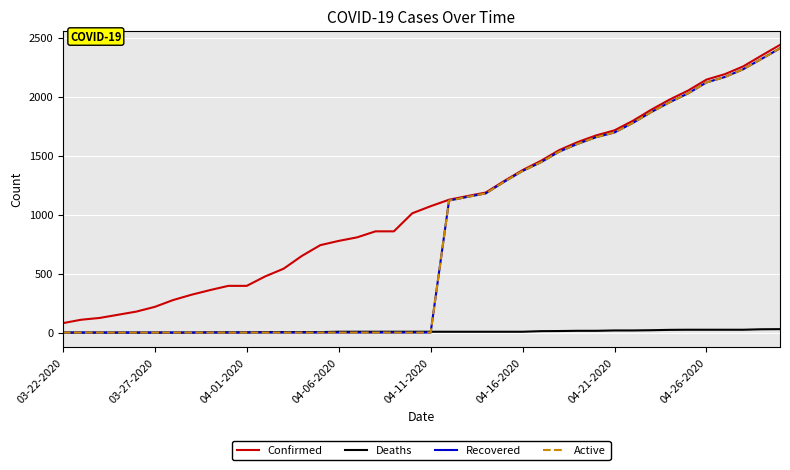

What is the value of the Confirmed point at the 29th from the left?

1615